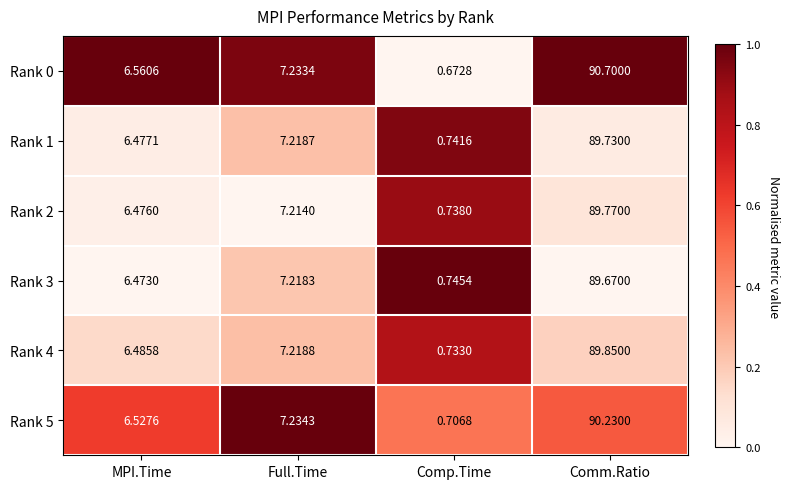

At which label does Rank 5 first exceed 7?

Full.Time